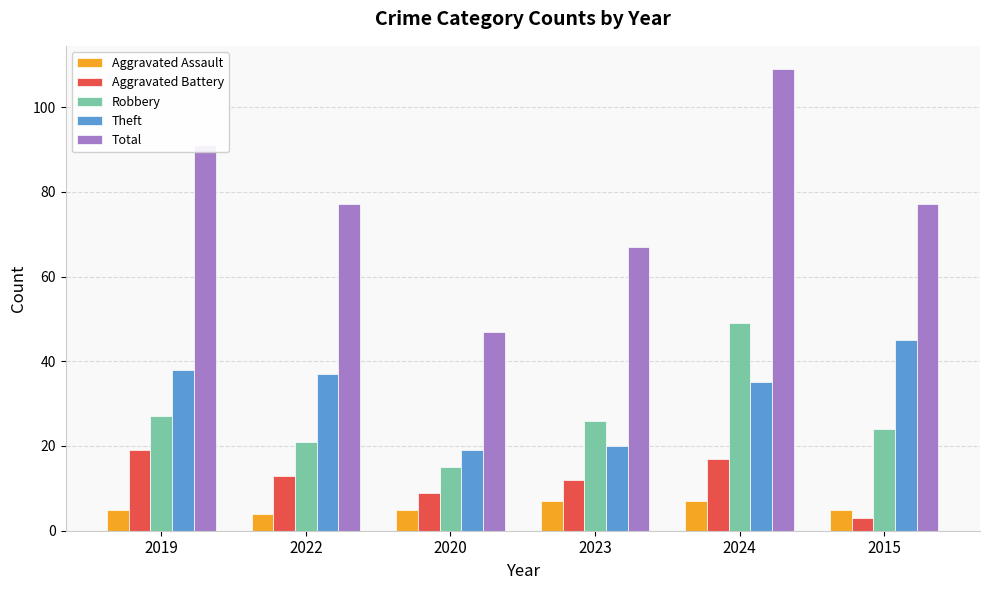

How many bars are there in each group?

5